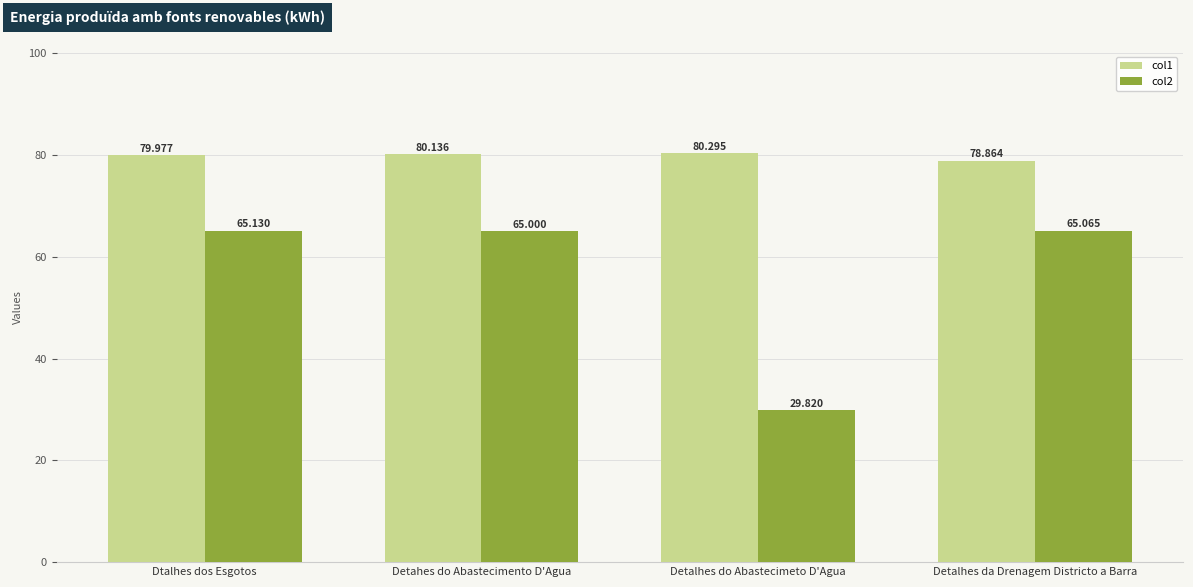

What is the difference between the maximum and minimum values in the col1 series?

1.4